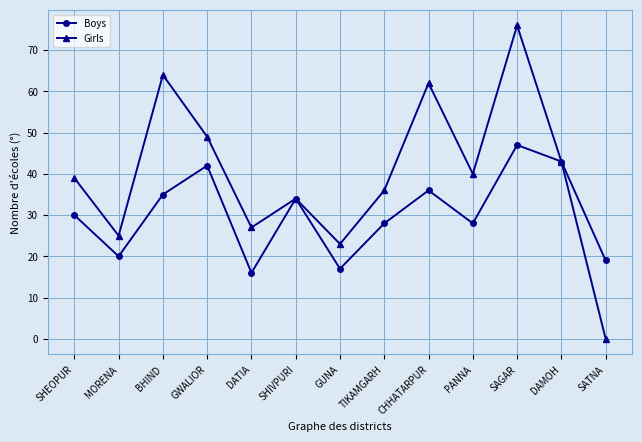

At GUNA, list the series in order from largest to smallest.

Girls, Boys